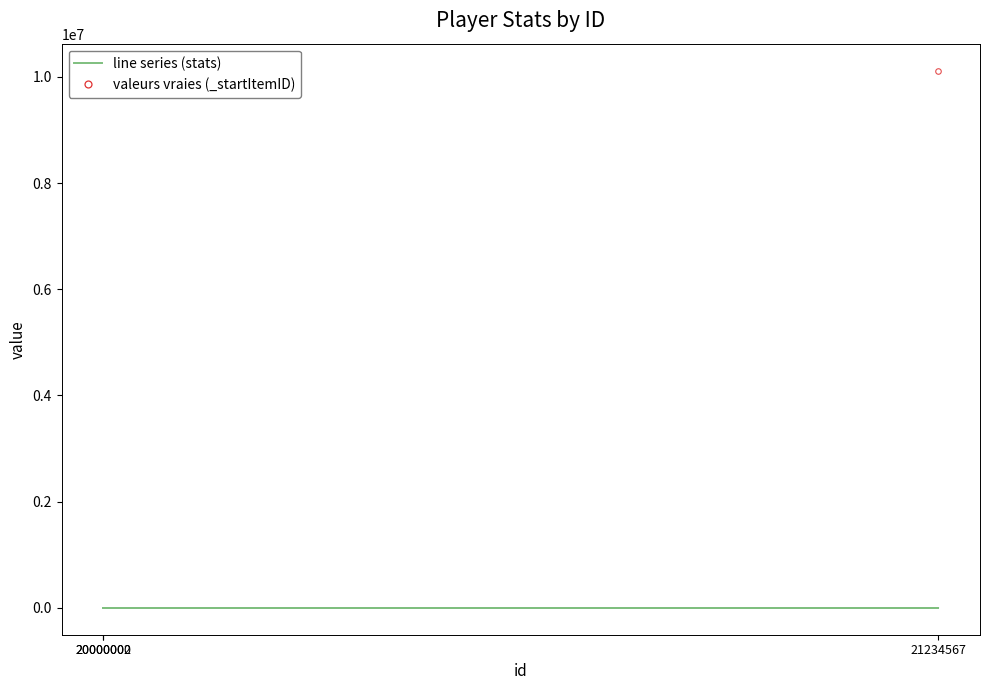

What is the difference between the maximum and minimum values in the attackSpeed series?

20